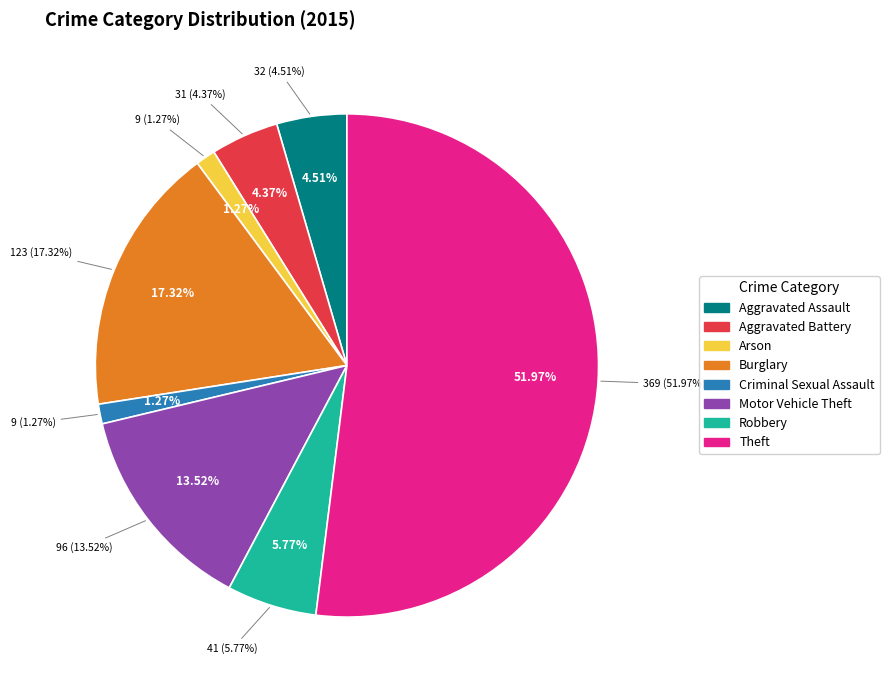

Which slice is the smallest?

Arson